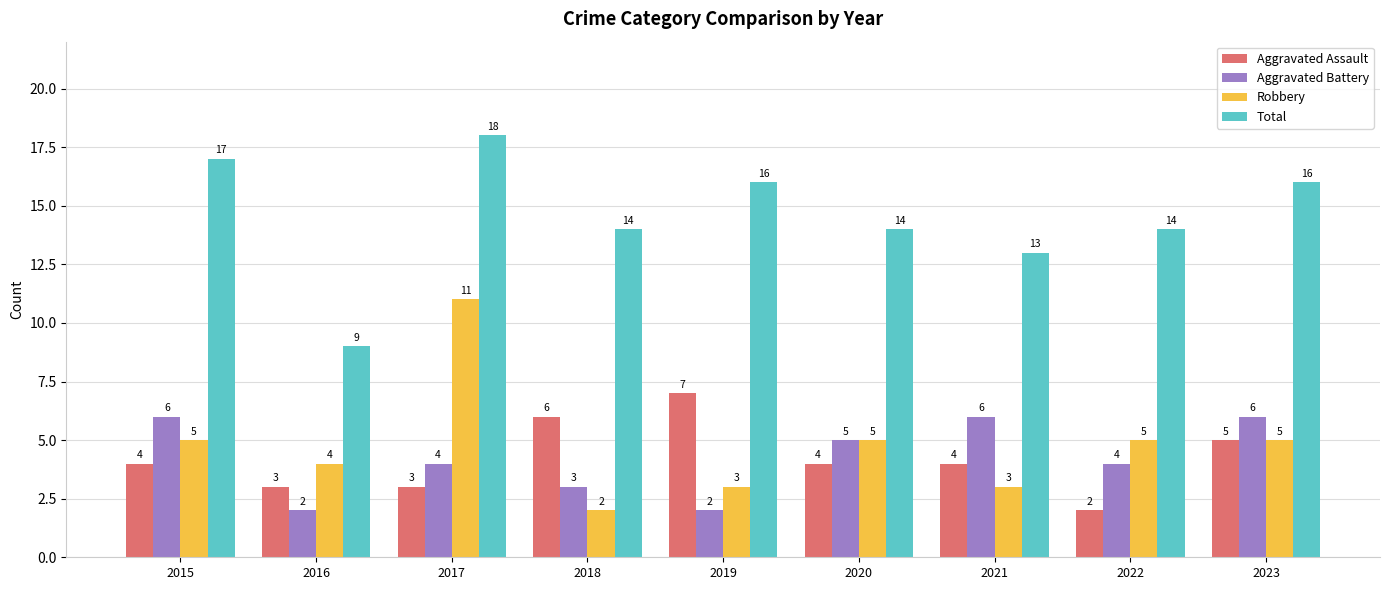

How many bars are there in total?

36